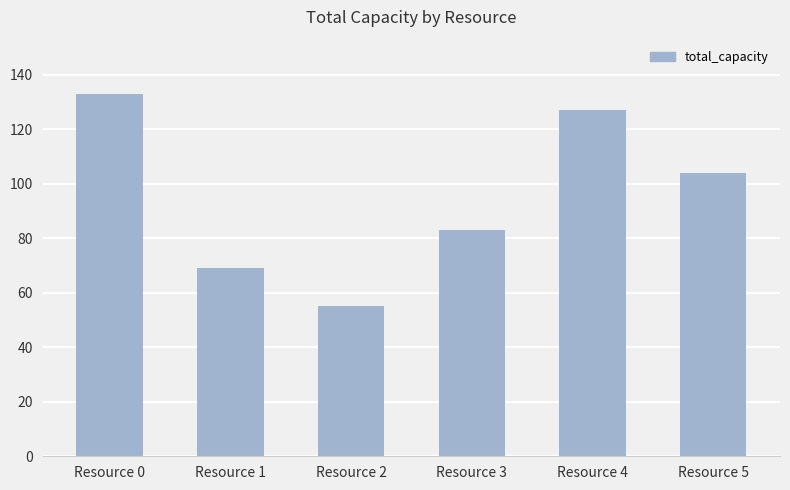

What is the smallest value displayed?

55